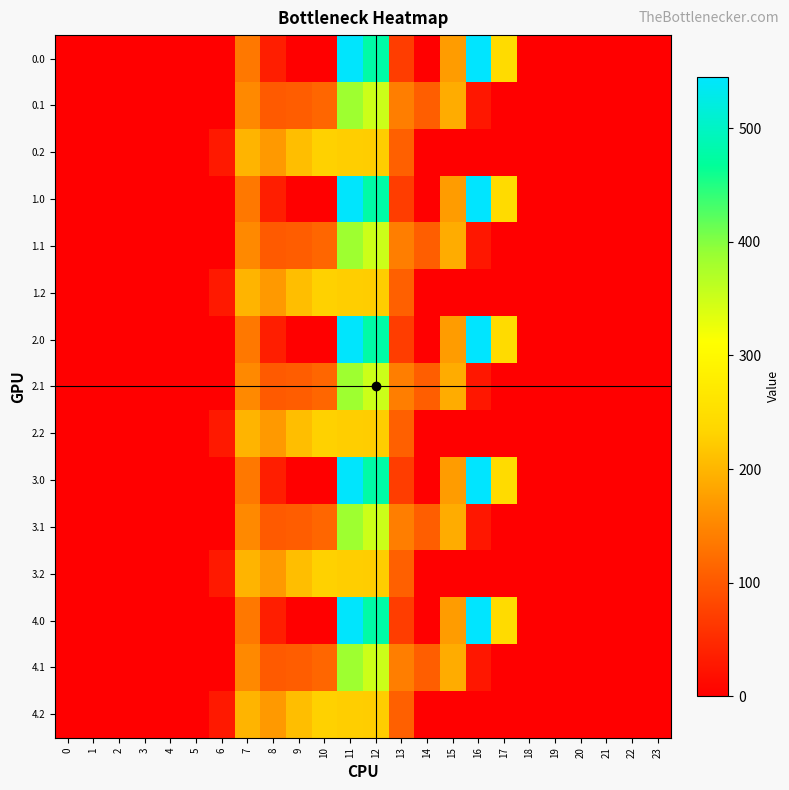

Reading left to right, extract all data points from this chart.

0.0: 0=0.0	1=0.0	2=0.0	3=0.0	4=0.0	5=0.0	6=0.0	7=134.3	8=35.0	9=0.0	10=0.0	11=544.3	12=477.2	13=70.2	14=0.3	15=172.8	16=545.4	17=243.5	18=0.0	19=0.0	20=0.0	21=0.0	22=0.0	23=0.0
0.1: 0=0.0	1=0.0	2=0.0	3=0.0	4=0.0	5=0.0	6=0.0	7=153.2	8=102.3	9=104.8	10=114.0	11=384.7	12=350.8	13=141.2	14=105.5	15=190.4	16=26.8	17=0.0	18=0.0	19=0.0	20=0.0	21=0.0	22=0.0	23=0.0
0.2: 0=0.0	1=0.0	2=0.0	3=0.0	4=0.0	5=0.0	6=29.3	7=199.0	8=169.5	9=209.6	10=228.0	11=225.2	12=224.3	13=107.8	14=0.0	15=0.0	16=0.0	17=0.0	18=0.0	19=0.0	20=0.0	21=0.0	22=0.0	23=0.0
1.0: 0=0.0	1=0.0	2=0.0	3=0.0	4=0.0	5=0.0	6=0.0	7=134.3	8=35.0	9=0.0	10=0.0	11=544.3	12=477.2	13=70.2	14=0.3	15=172.8	16=545.4	17=243.5	18=0.0	19=0.0	20=0.0	21=0.0	22=0.0	23=0.0
1.1: 0=0.0	1=0.0	2=0.0	3=0.0	4=0.0	5=0.0	6=0.0	7=153.2	8=102.3	9=104.8	10=114.0	11=384.7	12=350.8	13=141.2	14=105.5	15=190.4	16=26.8	17=0.0	18=0.0	19=0.0	20=0.0	21=0.0	22=0.0	23=0.0
1.2: 0=0.0	1=0.0	2=0.0	3=0.0	4=0.0	5=0.0	6=29.3	7=199.0	8=169.5	9=209.6	10=228.0	11=225.2	12=224.3	13=107.8	14=0.0	15=0.0	16=0.0	17=0.0	18=0.0	19=0.0	20=0.0	21=0.0	22=0.0	23=0.0
2.0: 0=0.0	1=0.0	2=0.0	3=0.0	4=0.0	5=0.0	6=0.0	7=134.3	8=35.0	9=0.0	10=0.0	11=544.3	12=477.2	13=70.2	14=0.3	15=172.8	16=545.4	17=243.5	18=0.0	19=0.0	20=0.0	21=0.0	22=0.0	23=0.0
2.1: 0=0.0	1=0.0	2=0.0	3=0.0	4=0.0	5=0.0	6=0.0	7=153.2	8=102.3	9=104.8	10=114.0	11=384.7	12=350.8	13=141.2	14=105.5	15=190.4	16=26.8	17=0.0	18=0.0	19=0.0	20=0.0	21=0.0	22=0.0	23=0.0
2.2: 0=0.0	1=0.0	2=0.0	3=0.0	4=0.0	5=0.0	6=29.3	7=199.0	8=169.5	9=209.6	10=228.0	11=225.2	12=224.3	13=107.8	14=0.0	15=0.0	16=0.0	17=0.0	18=0.0	19=0.0	20=0.0	21=0.0	22=0.0	23=0.0
3.0: 0=0.0	1=0.0	2=0.0	3=0.0	4=0.0	5=0.0	6=0.0	7=134.3	8=35.0	9=0.0	10=0.0	11=544.3	12=477.2	13=70.2	14=0.3	15=172.8	16=545.4	17=243.5	18=0.0	19=0.0	20=0.0	21=0.0	22=0.0	23=0.0
3.1: 0=0.0	1=0.0	2=0.0	3=0.0	4=0.0	5=0.0	6=0.0	7=153.2	8=102.3	9=104.8	10=114.0	11=384.7	12=350.8	13=141.2	14=105.5	15=190.4	16=26.8	17=0.0	18=0.0	19=0.0	20=0.0	21=0.0	22=0.0	23=0.0
3.2: 0=0.0	1=0.0	2=0.0	3=0.0	4=0.0	5=0.0	6=29.3	7=199.0	8=169.5	9=209.6	10=228.0	11=225.2	12=224.3	13=107.8	14=0.0	15=0.0	16=0.0	17=0.0	18=0.0	19=0.0	20=0.0	21=0.0	22=0.0	23=0.0
4.0: 0=0.0	1=0.0	2=0.0	3=0.0	4=0.0	5=0.0	6=0.0	7=134.3	8=35.0	9=0.0	10=0.0	11=544.3	12=477.2	13=70.2	14=0.3	15=172.8	16=545.4	17=243.5	18=0.0	19=0.0	20=0.0	21=0.0	22=0.0	23=0.0
4.1: 0=0.0	1=0.0	2=0.0	3=0.0	4=0.0	5=0.0	6=0.0	7=153.2	8=102.3	9=104.8	10=114.0	11=384.7	12=350.8	13=141.2	14=105.5	15=190.4	16=26.8	17=0.0	18=0.0	19=0.0	20=0.0	21=0.0	22=0.0	23=0.0
4.2: 0=0.0	1=0.0	2=0.0	3=0.0	4=0.0	5=0.0	6=29.3	7=199.0	8=169.5	9=209.6	10=228.0	11=225.2	12=224.3	13=107.8	14=0.0	15=0.0	16=0.0	17=0.0	18=0.0	19=0.0	20=0.0	21=0.0	22=0.0	23=0.0